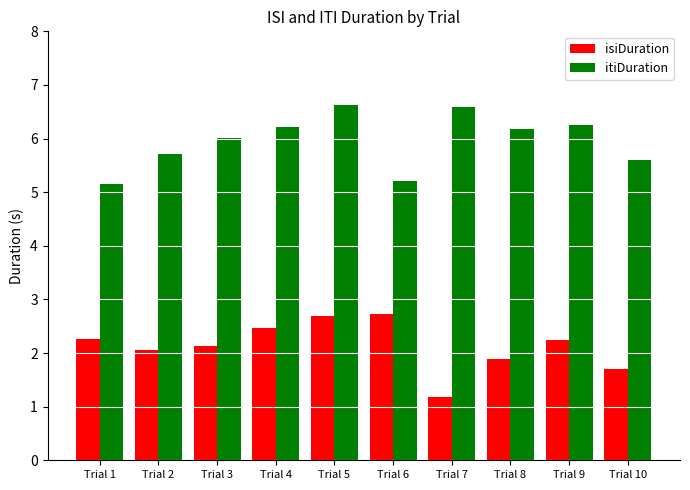

Is the value of isiDuration at Trial 10 greater than the value of itiDuration at Trial 3?

No